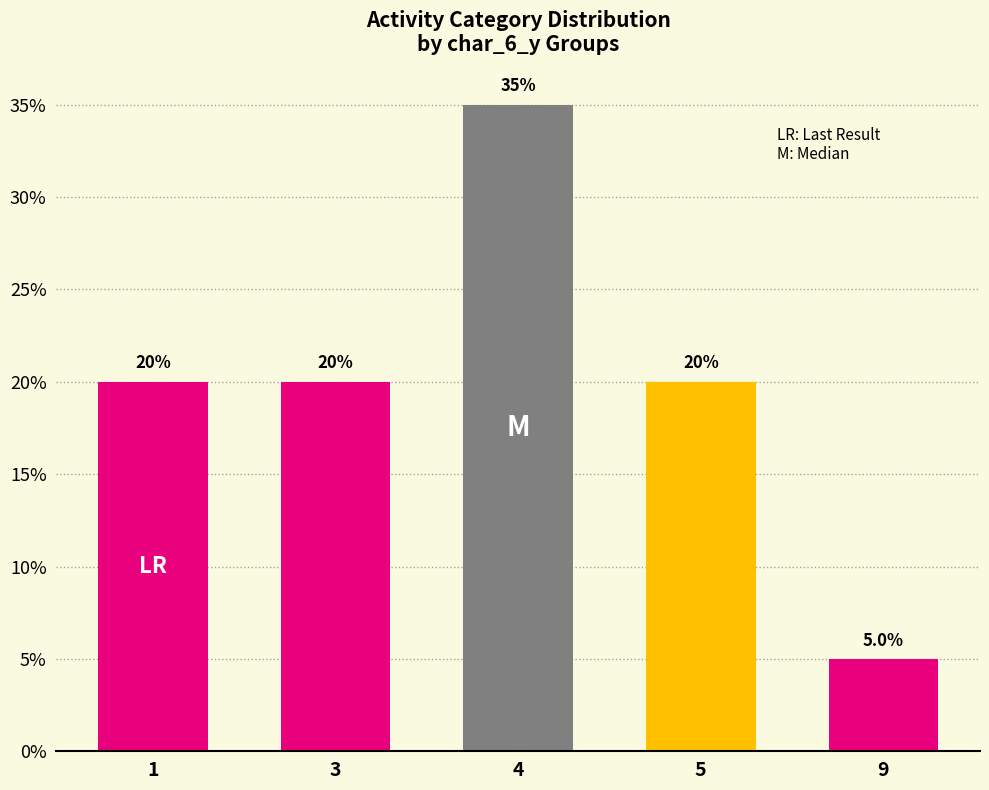

True or false: the data shows 35 at 4.

True